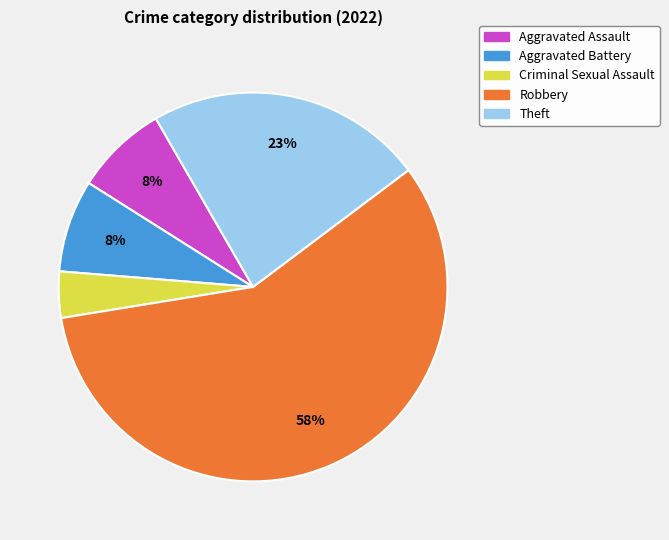

Do Robbery and Theft together represent more than half of the pie?

Yes